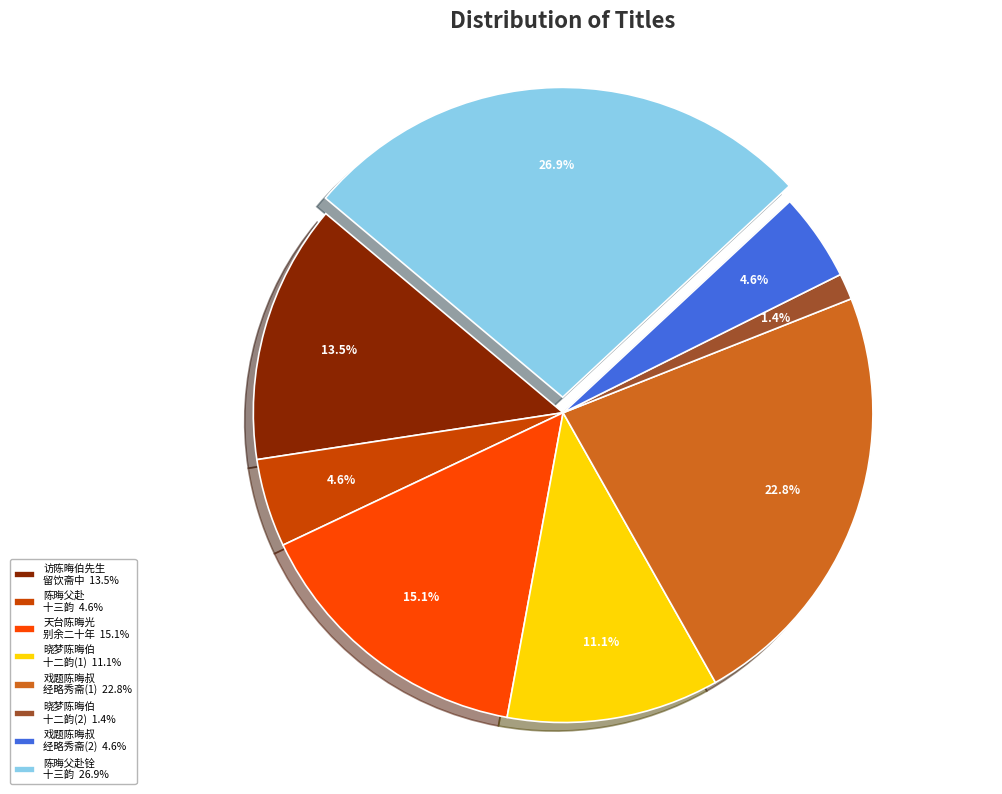

Count the number of slices in the pie.

8